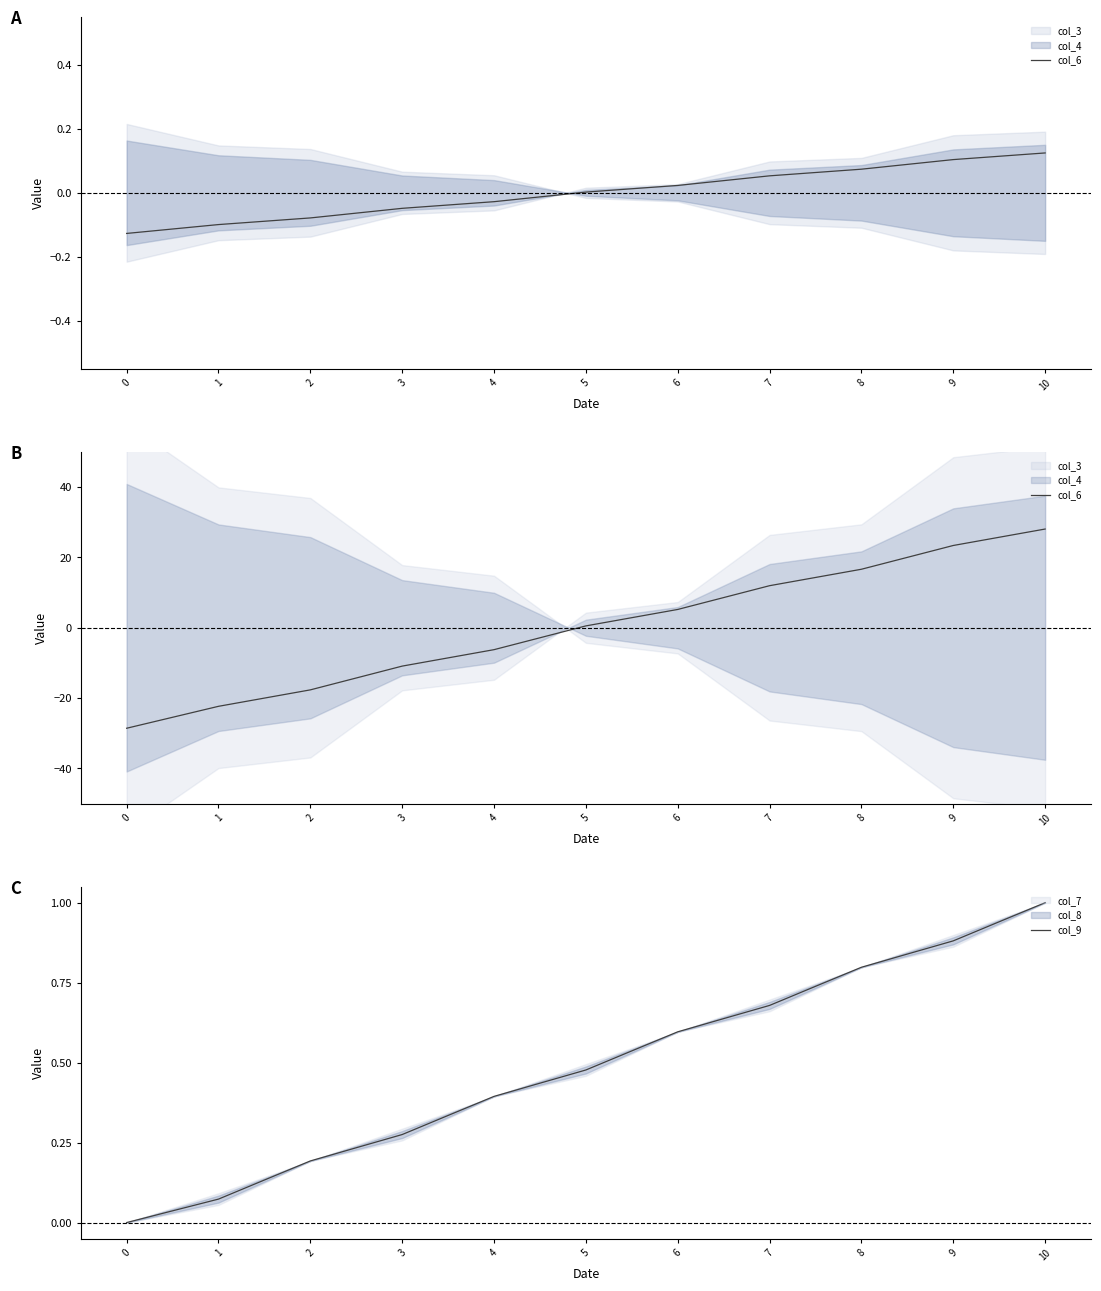

At which category is the sum across all series the highest?

10